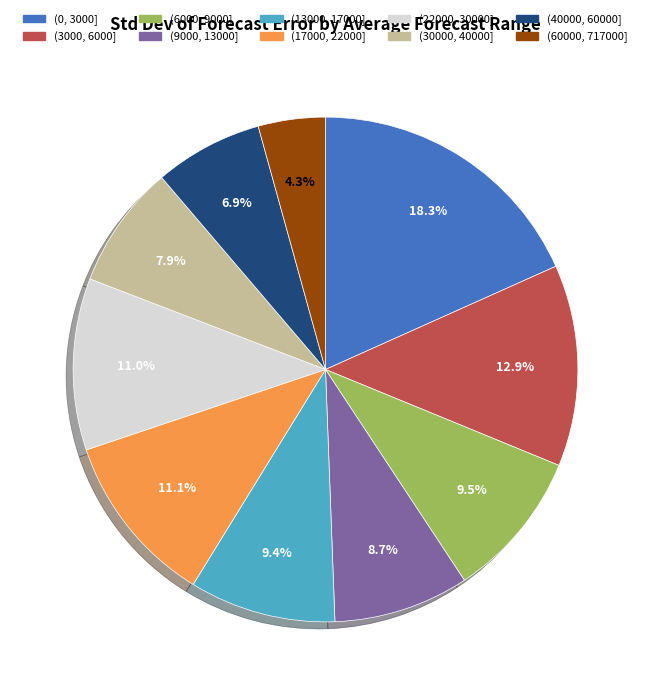

Is it true that (17000, 22000] is 11% of the pie?

True